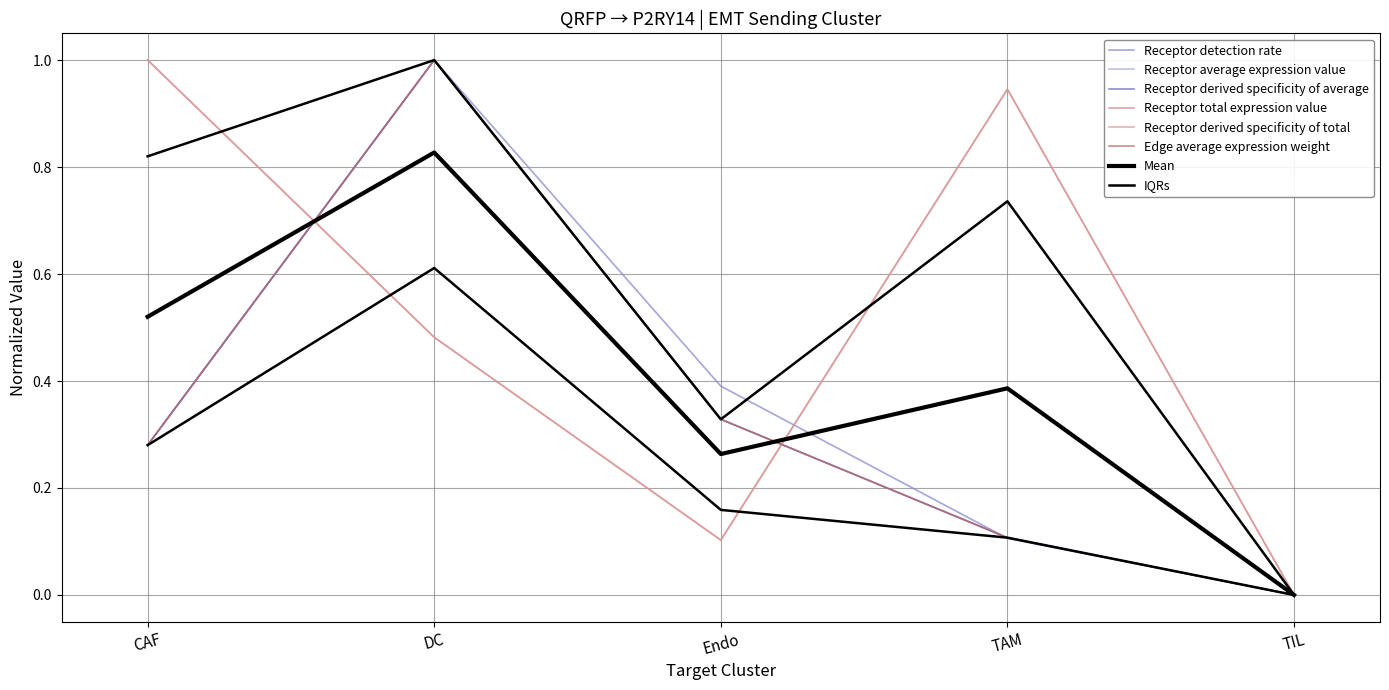

At which category does the chart reach its peak across all series?

DC